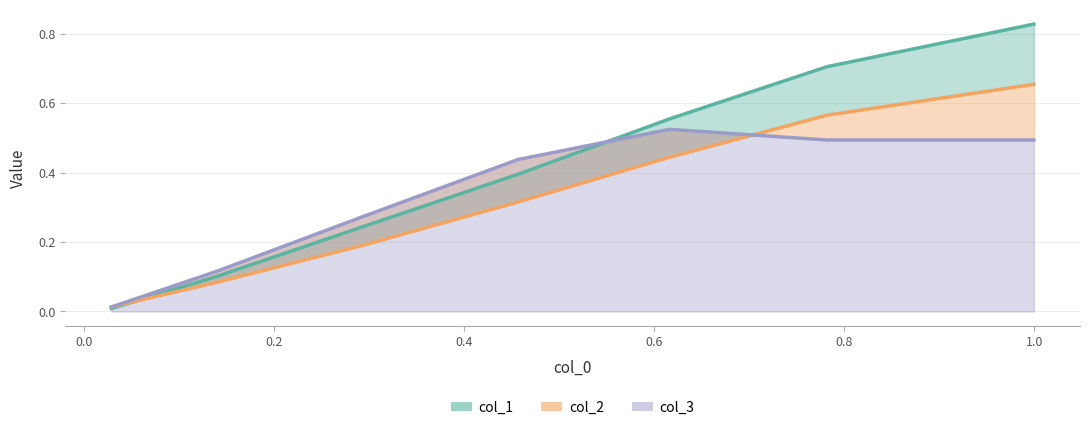

Between 0.8 and 0.4, which is larger?

0.8